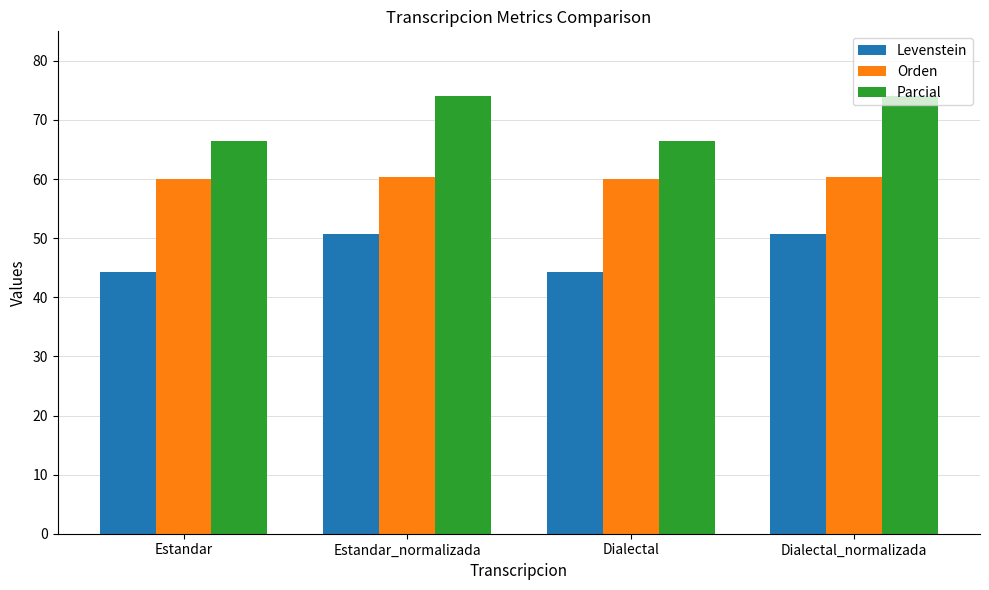

List the series in order of their peak value, highest first.

Parcial, Orden, Levenstein